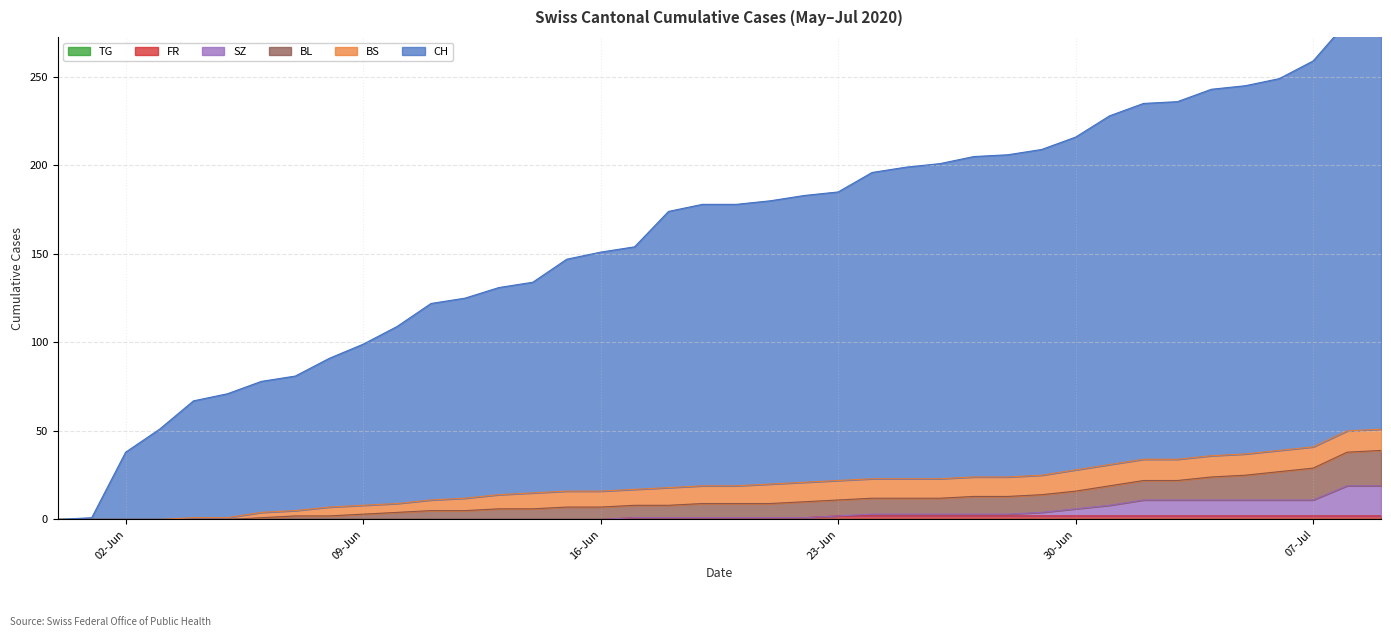

True or false: BL and CH cross at least once.

False